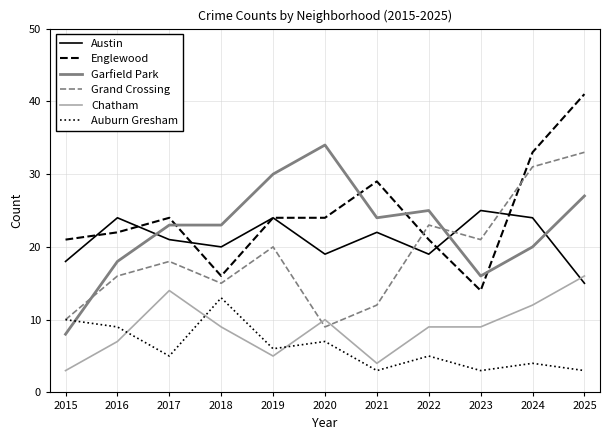

True or false: Grand Crossing has a value of 12 at 2021.

True